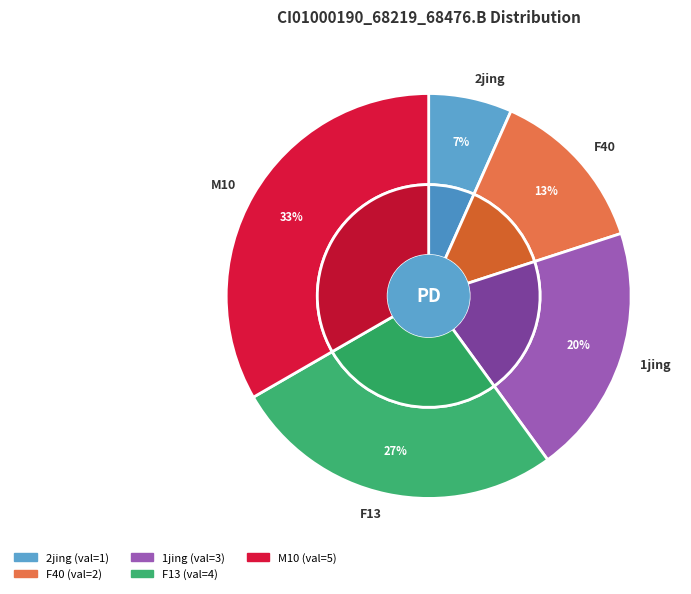

To the nearest percent, what is the combined percentage of 2jing and F40?

20%